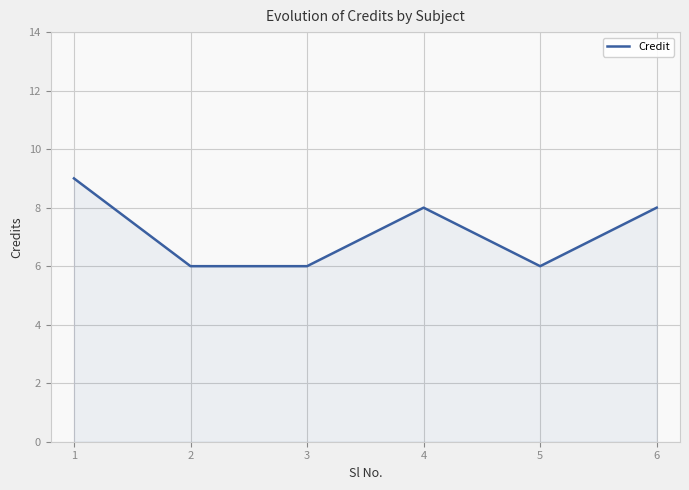

What is the change in value from 2 to 6?

+2